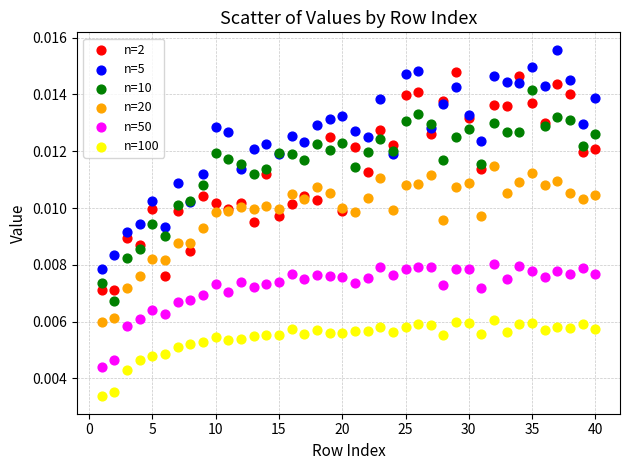

Which series contains the lowest Y value?

n=100